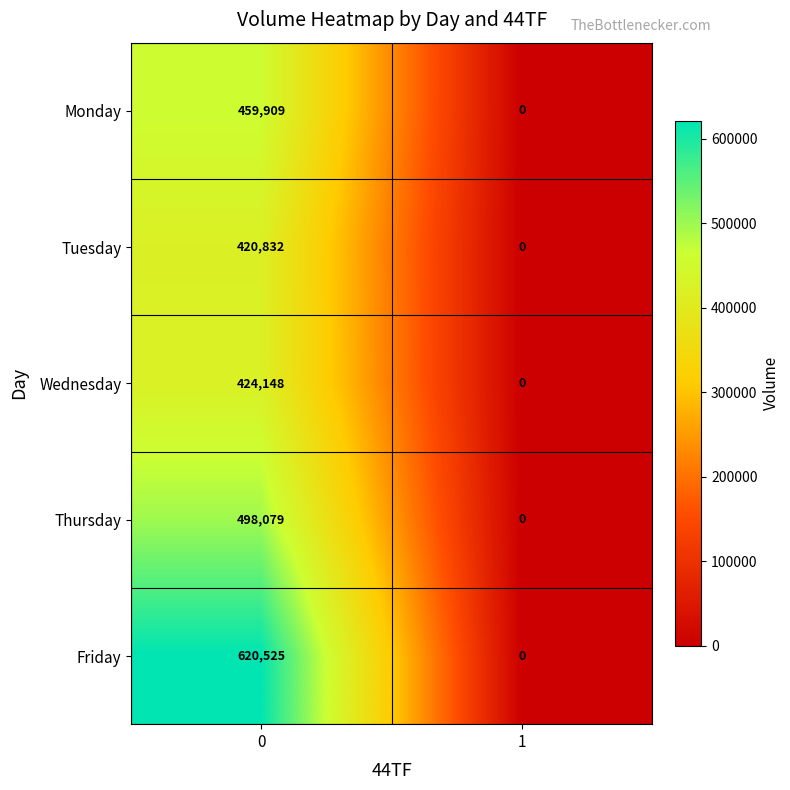

What is the sum of all Wednesday values?

424148